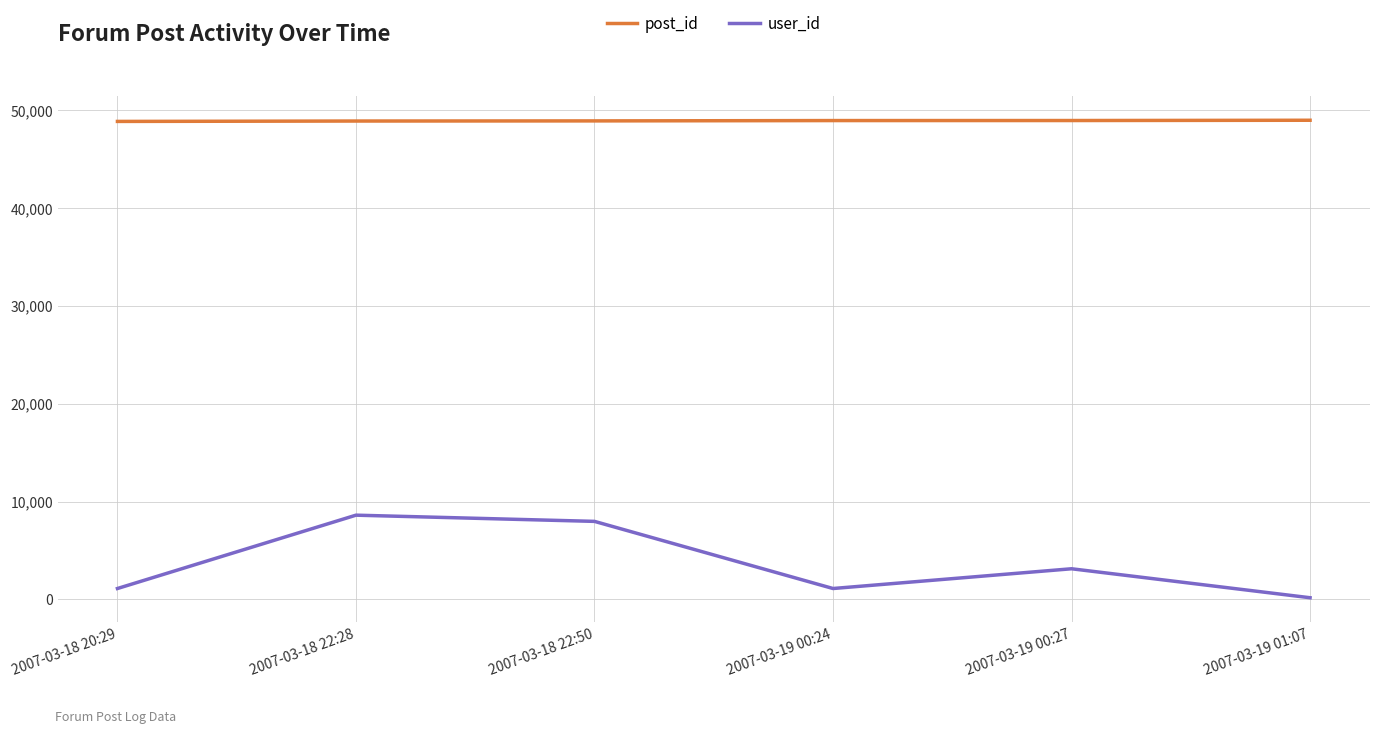

True or false: user_id has more than 1 points higher than both neighbors.

True